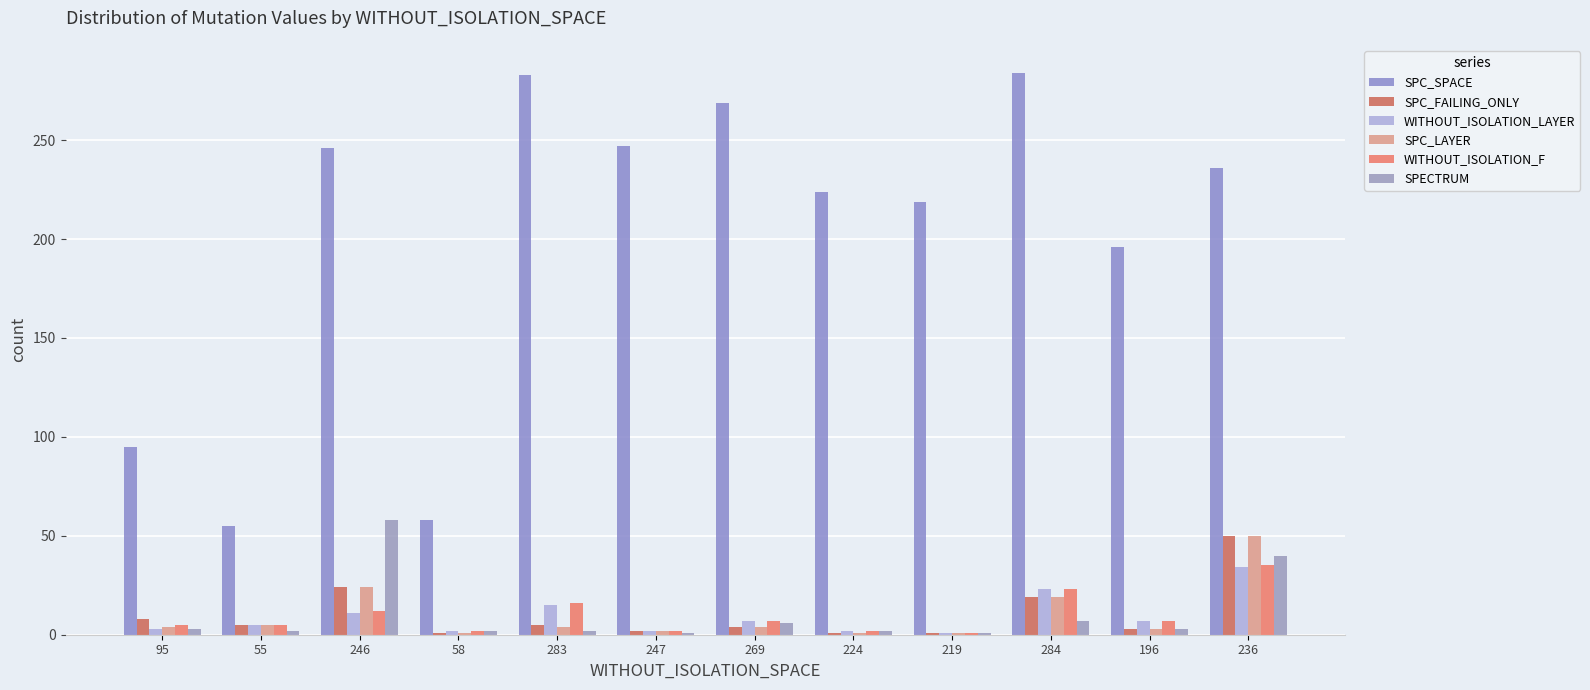

True or false: SPC_SPACE has a value of 246 at 246.

True